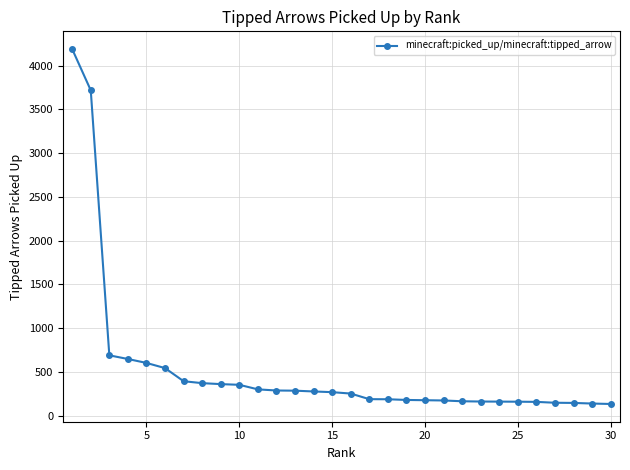

What is the value of the 14th point from the left?

277